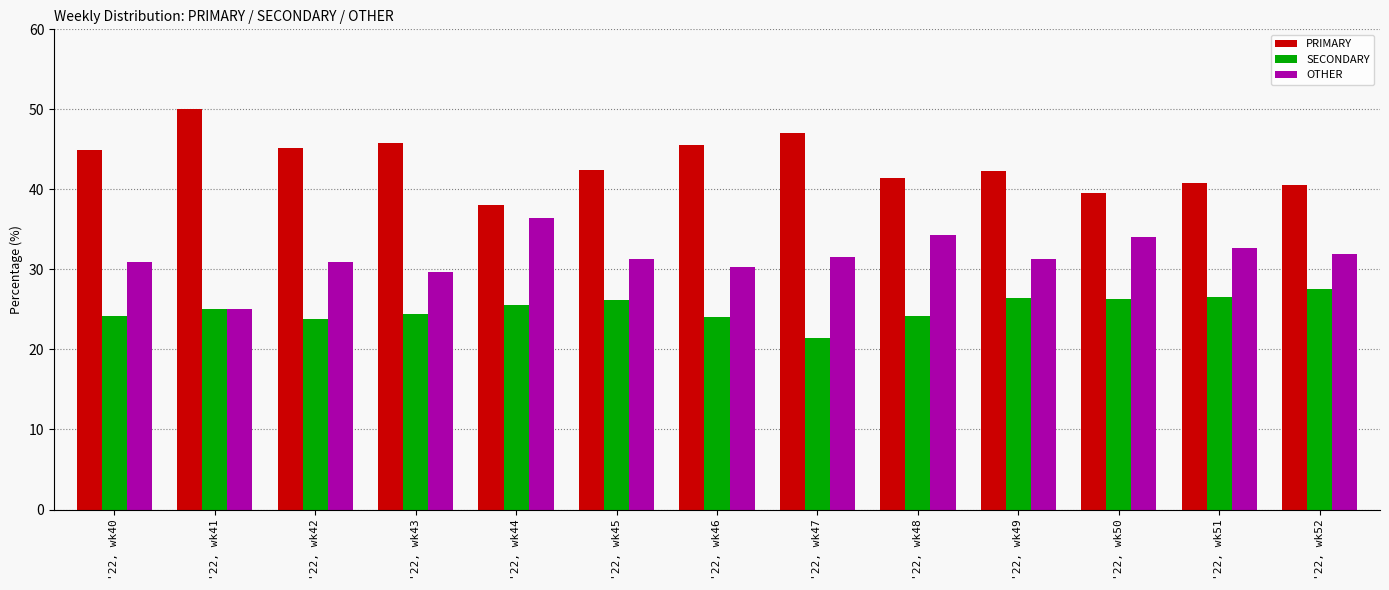

Are the bars horizontal?

No